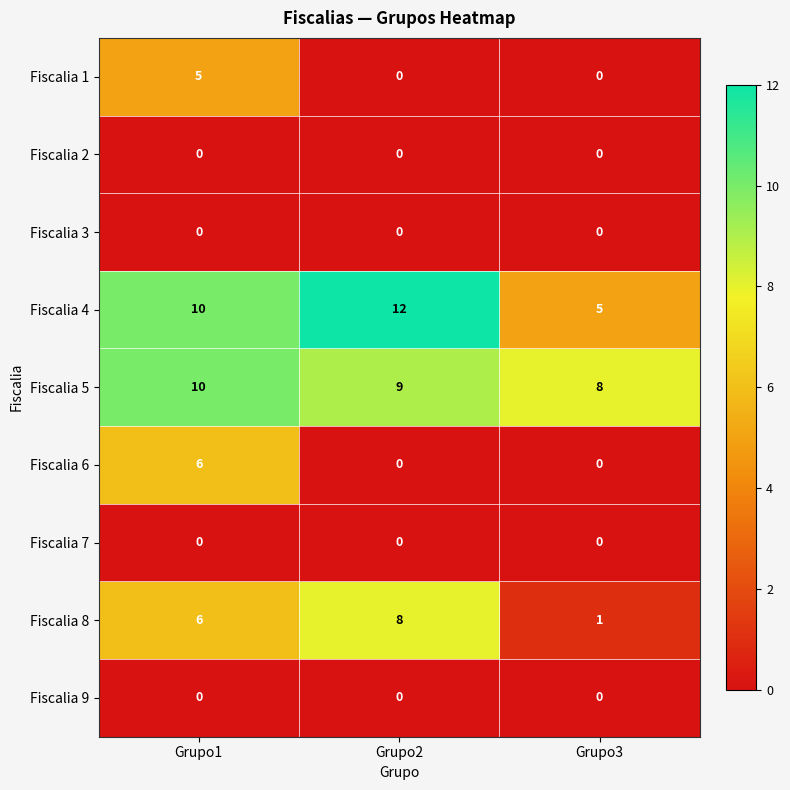

Is it true that Fiscalia 5 equals 14 at Grupo2?

False